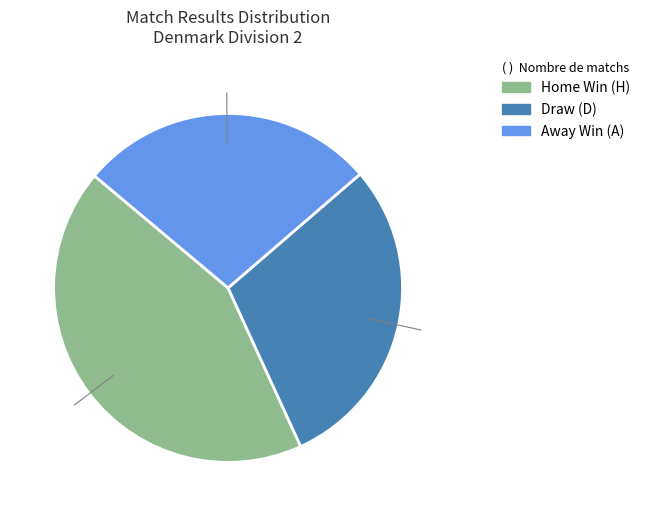

Does any single category account for the majority?

No